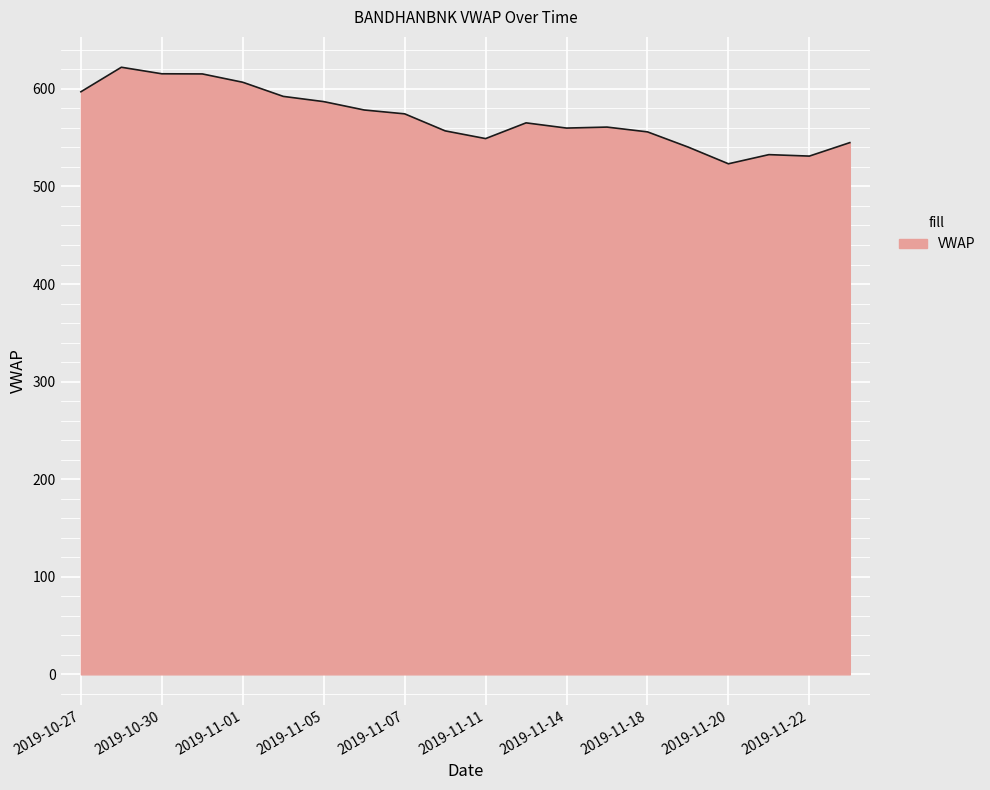

What is the minimum value shown in the chart?

523.2